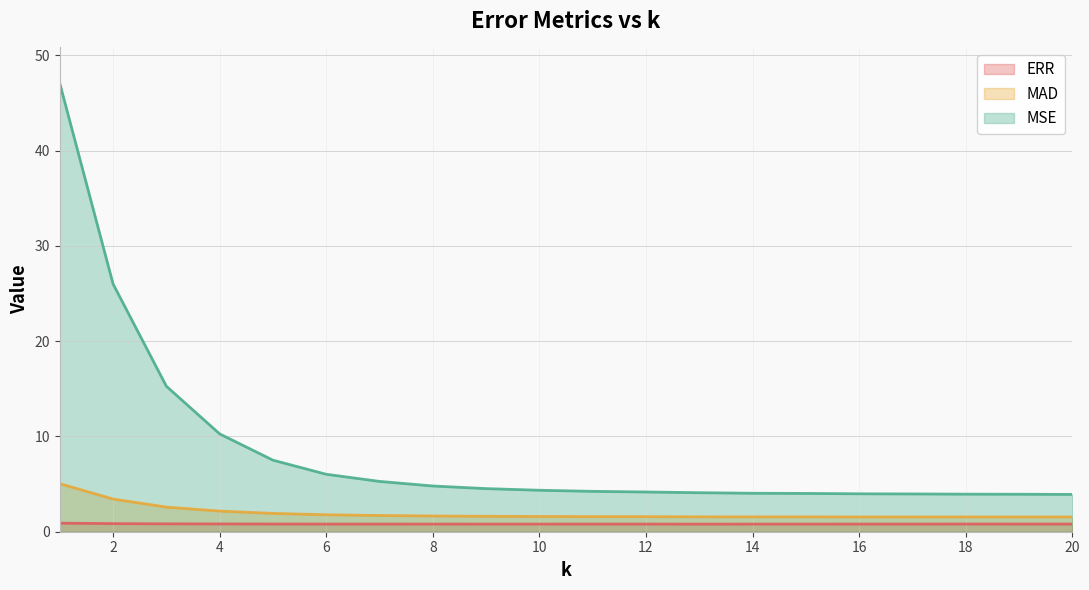

Reading right to left, what are all the values shown in this chart?

ERR: 0.8	0.8	0.8	0.8	0.8	0.8	0.8	0.8	0.8	0.8	0.8	0.8	0.8	0.8	0.8	0.8	0.8	0.8	0.9	0.9
MAD: 1.5	1.6	1.6	1.6	1.6	1.6	1.6	1.6	1.6	1.6	1.6	1.6	1.7	1.7	1.8	1.9	2.2	2.6	3.4	5.0
MSE: 3.9	3.9	3.9	4.0	4.0	4.0	4.0	4.1	4.2	4.2	4.4	4.5	4.8	5.3	6.0	7.5	10.3	15.3	26.0	47.1